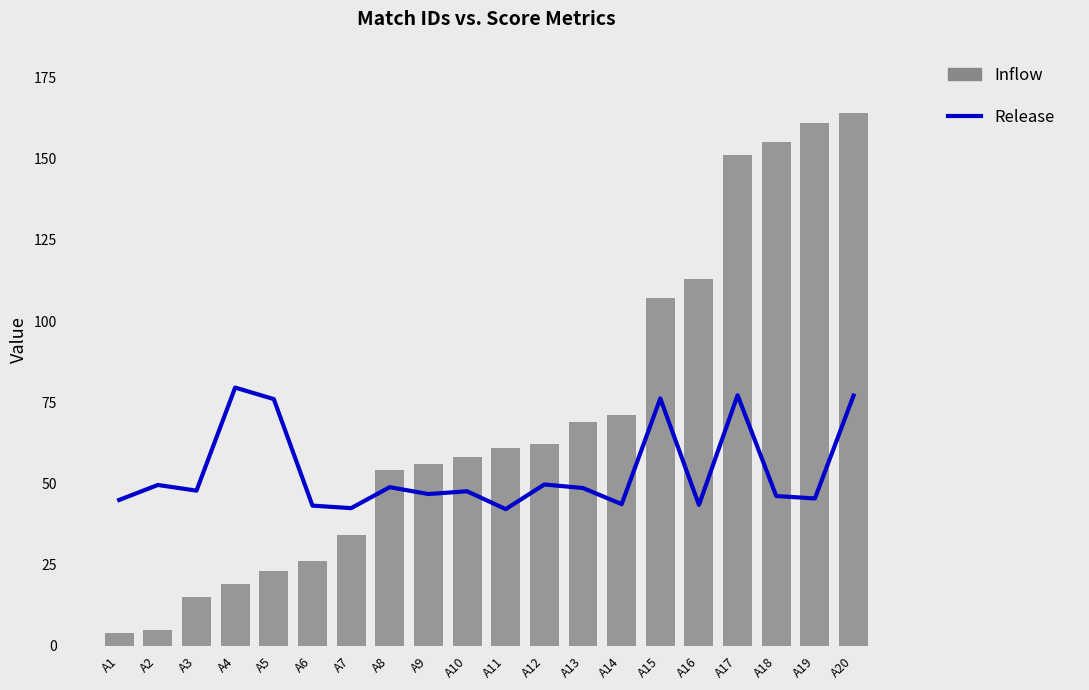

What is the value of the Inflow bar at the 16th from the left?

113.0